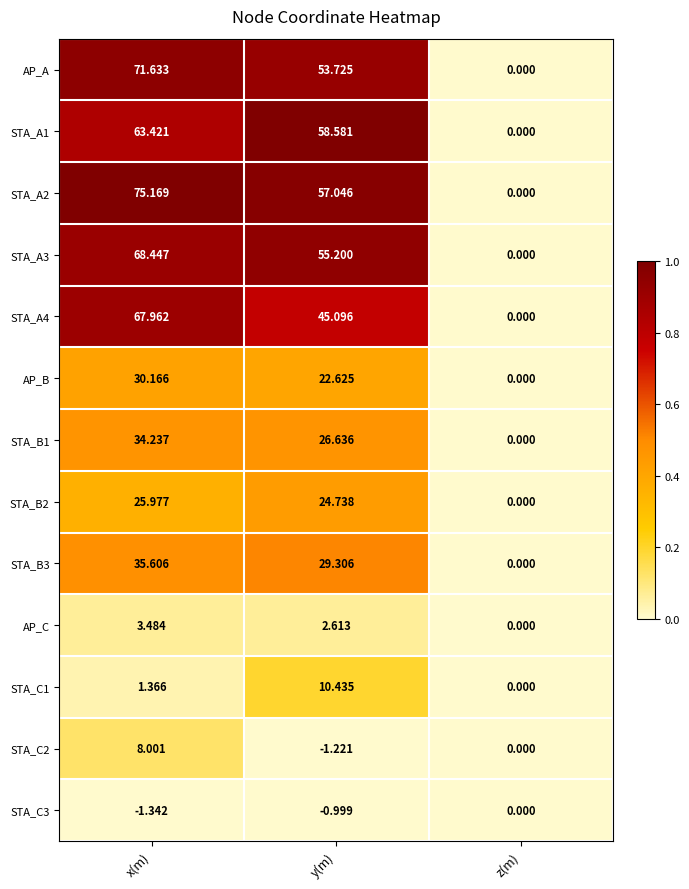

How many categories are shown in the chart?

3